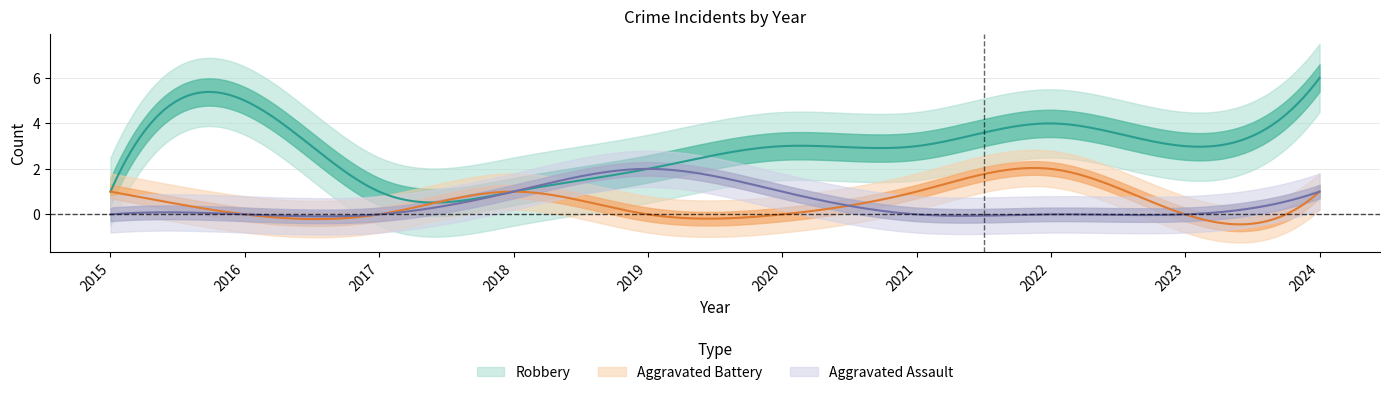

Does the chart display data point markers on the line(s)?

No